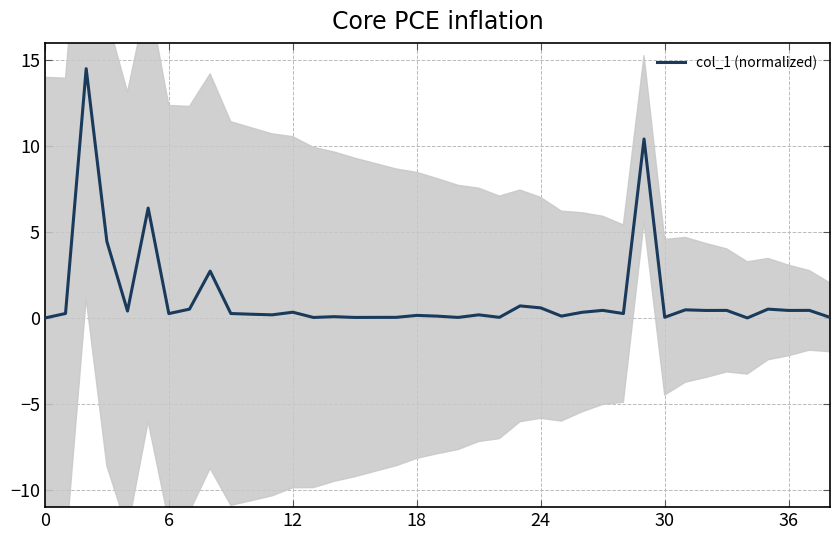

How many interior local peaks (higher than both neighbors) does the data have?

14